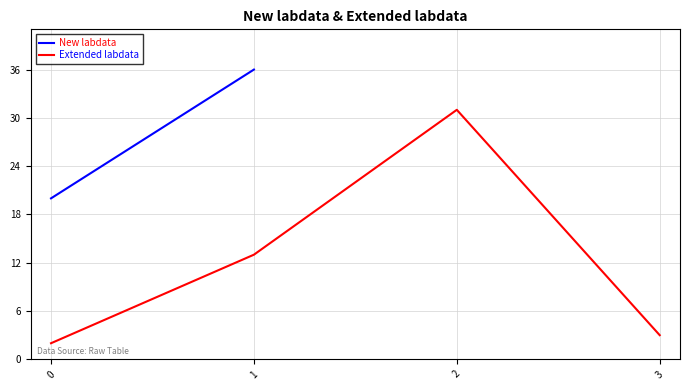

How many values are below 13?

2